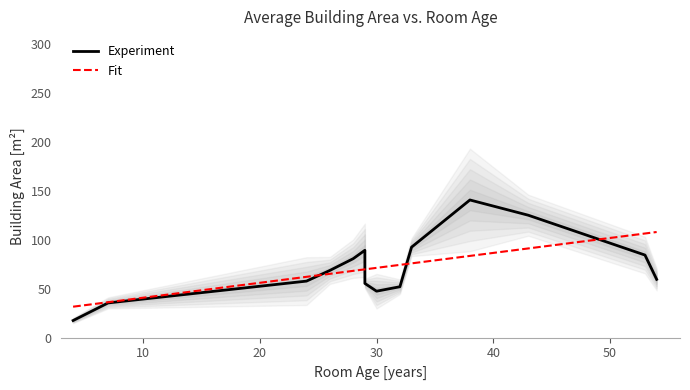

Is it true that Fit equals 22.9 at 20?

False